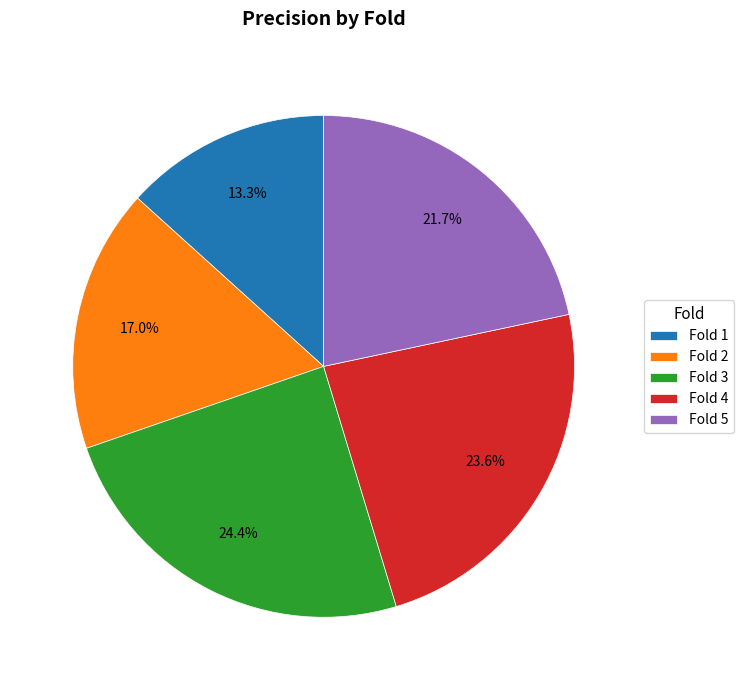

What is the total percentage of Fold 4 and Fold 5?

45.3%